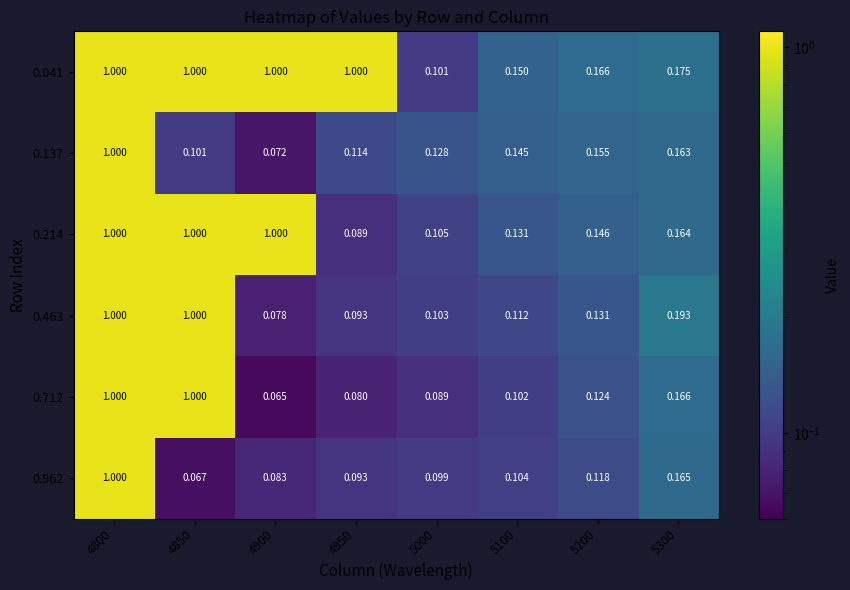

Is the value of 0.137 at 4950 greater than the value of 0.041 at 5300?

No